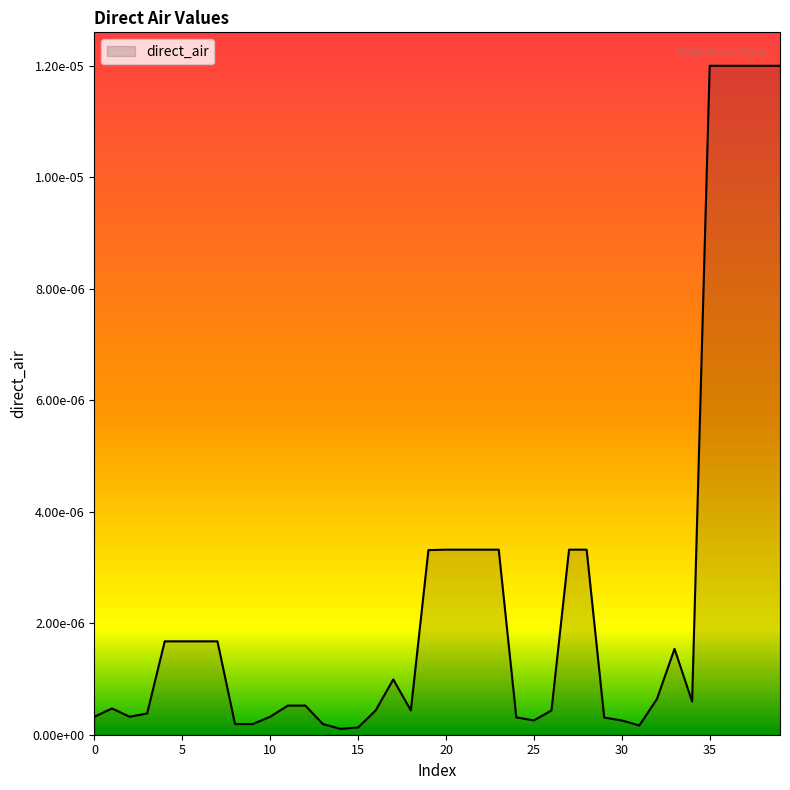

Is this an area chart (filled region under the line)?

Yes